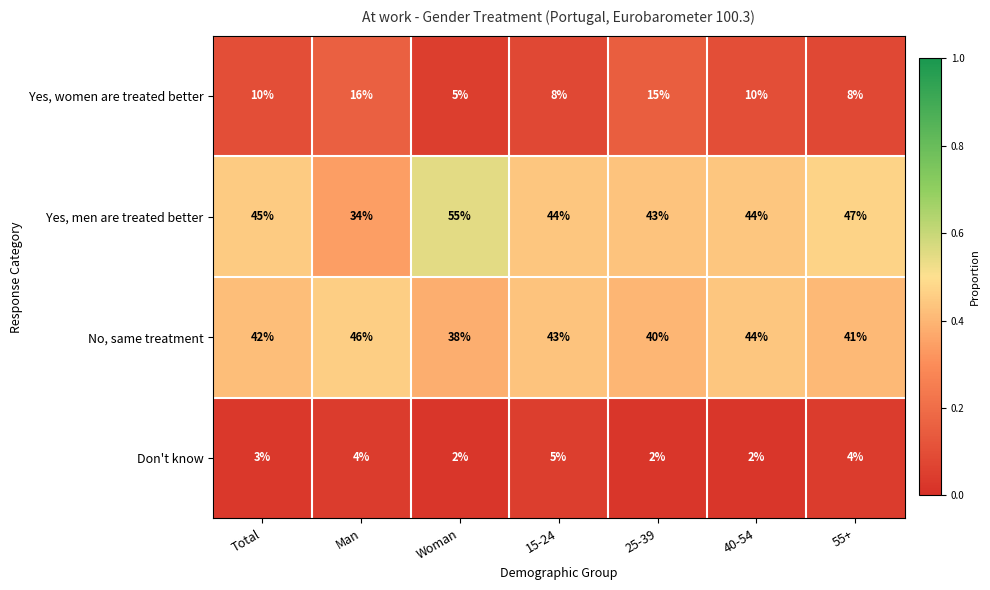

Rank the series at Man from lowest to highest value.

Don't know, Yes, women are treated better, Yes, men are treated better, No, same treatment